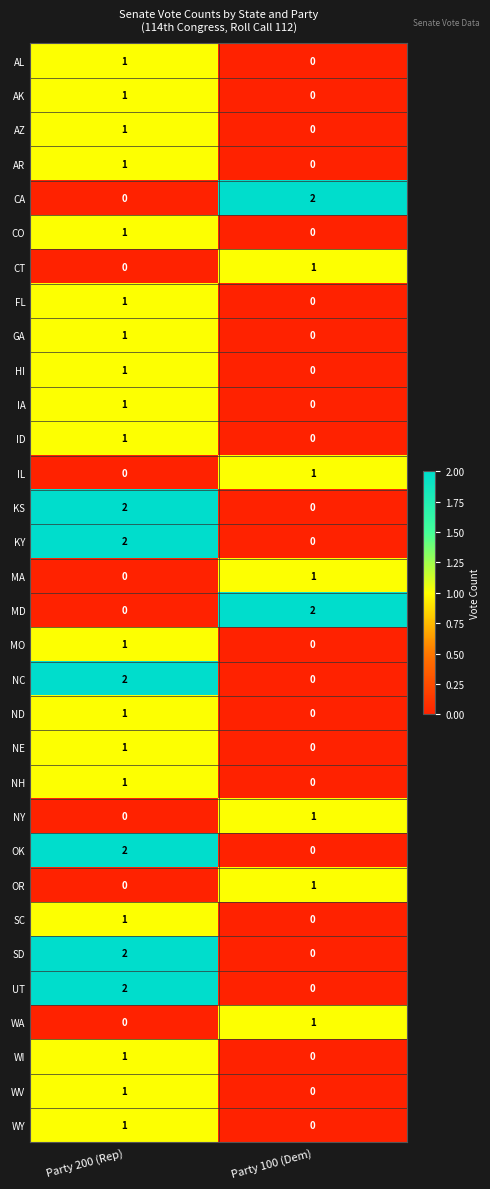

Is the value of MD at Party 100 (Dem) greater than the value of NC at Party 100 (Dem)?

Yes